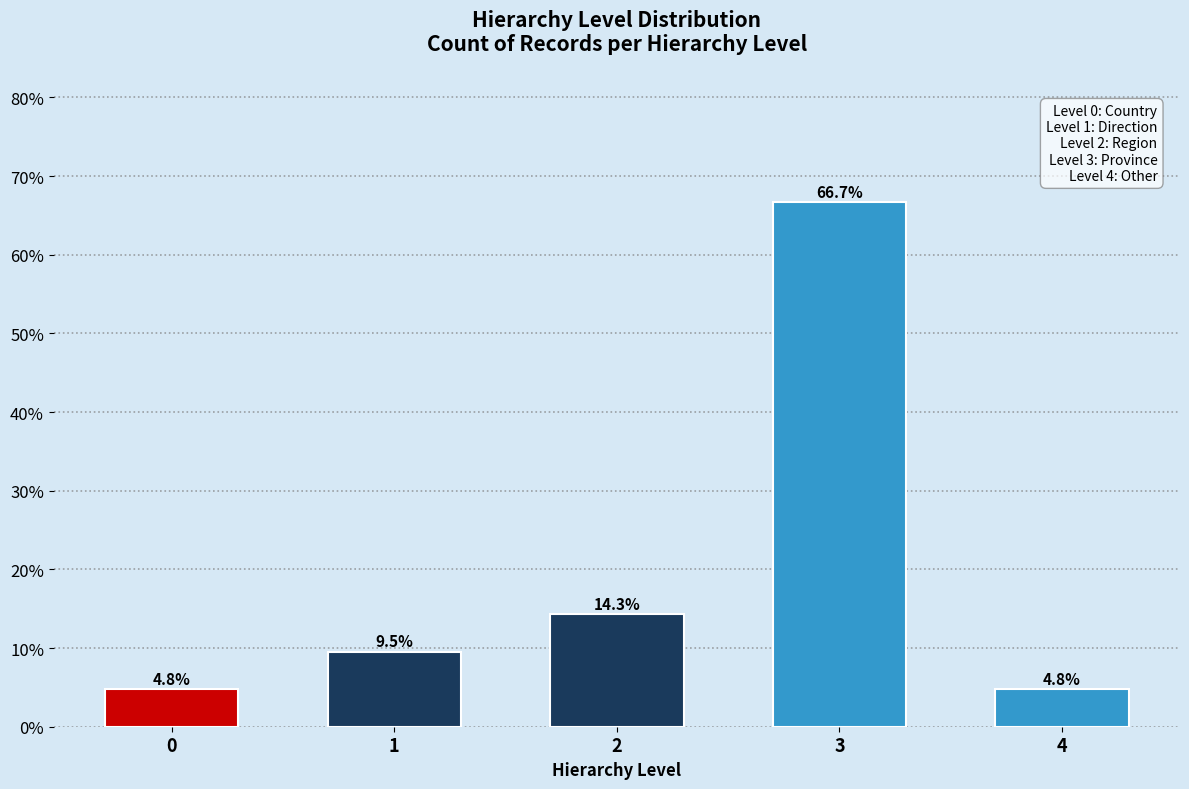

Reading right to left, what are all the values shown in this chart?

4.8	66.7	14.3	9.5	4.8